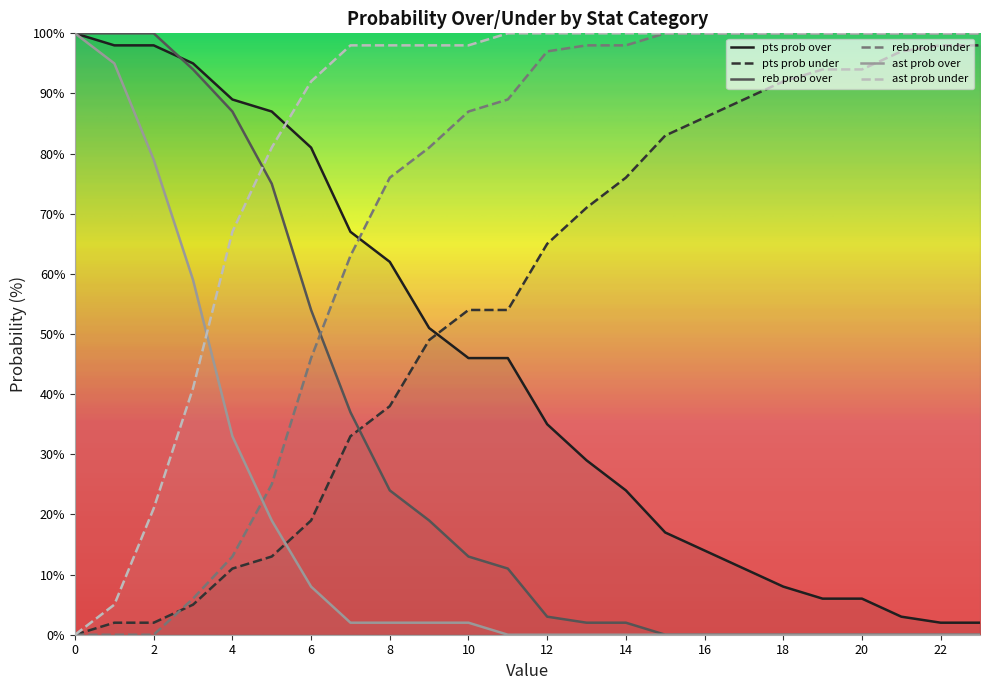

How many times do ast prob under and pts prob over cross each other?

1